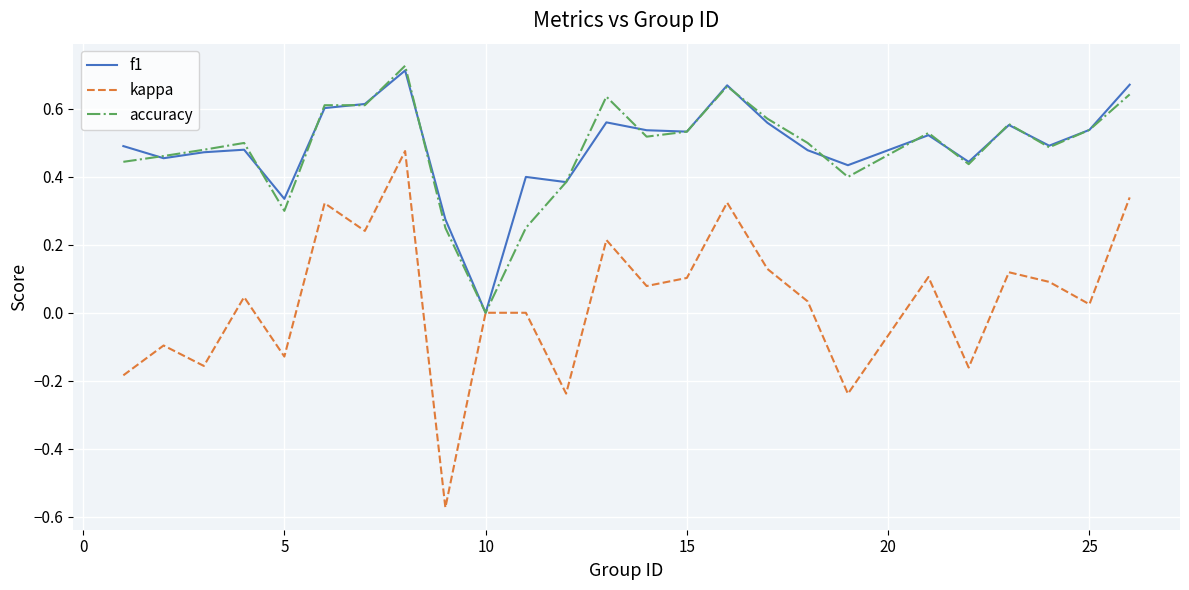

Which series ends up on top after the final intersection of f1 and accuracy?

f1